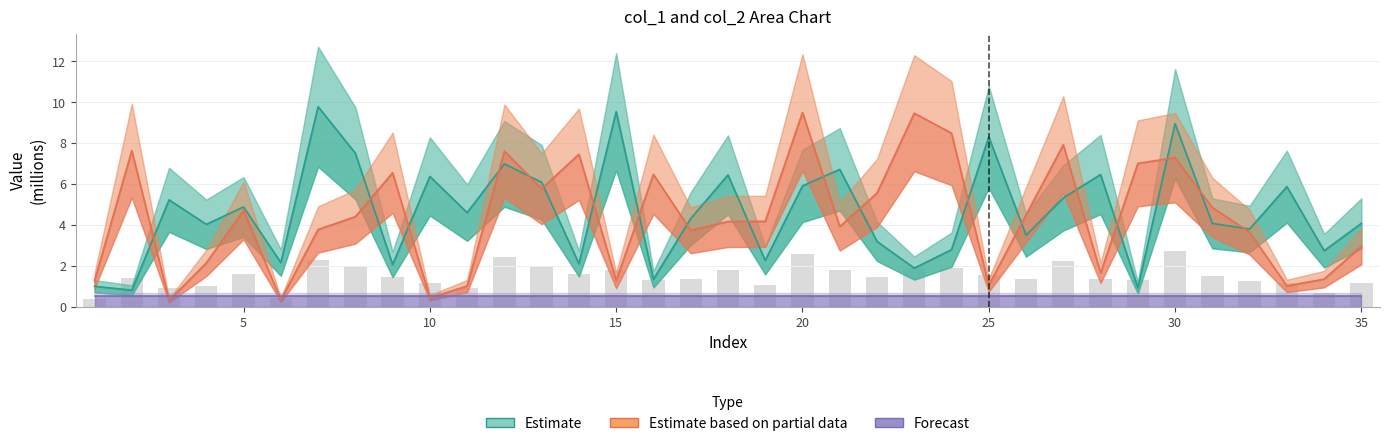

Does the chart contain stacked bars?

No